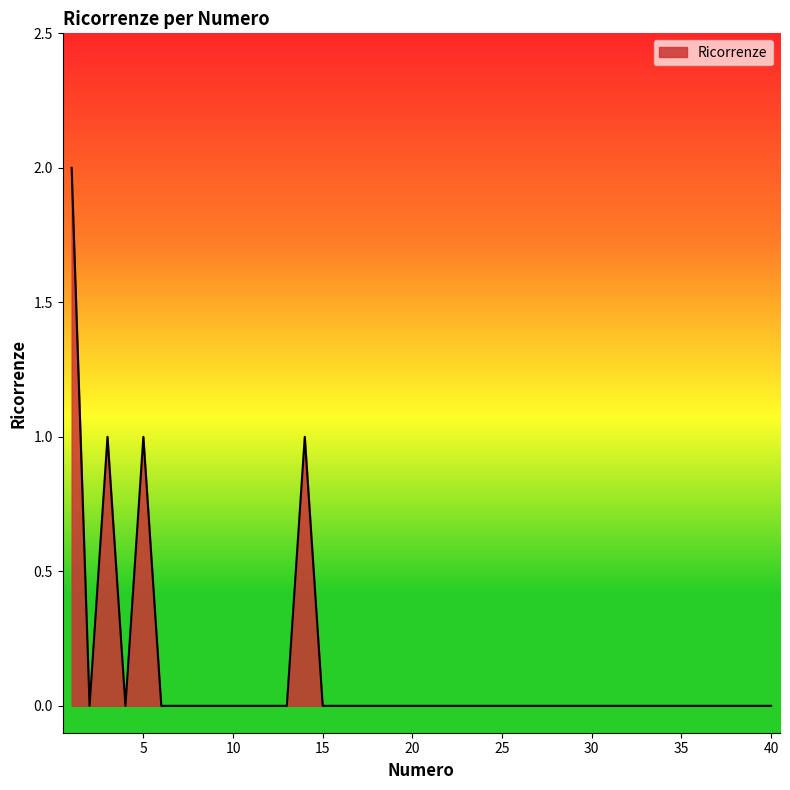

Rank the categories by value from lowest to highest.

2, 4, 6, 7, 8, 9, 10, 11, 12, 13, 15, 16, 17, 18, 19, 20, 21, 22, 23, 24, 25, 26, 27, 28, 29, 30, 31, 32, 33, 34, 35, 36, 37, 38, 39, 40, 3, 5, 14, 1